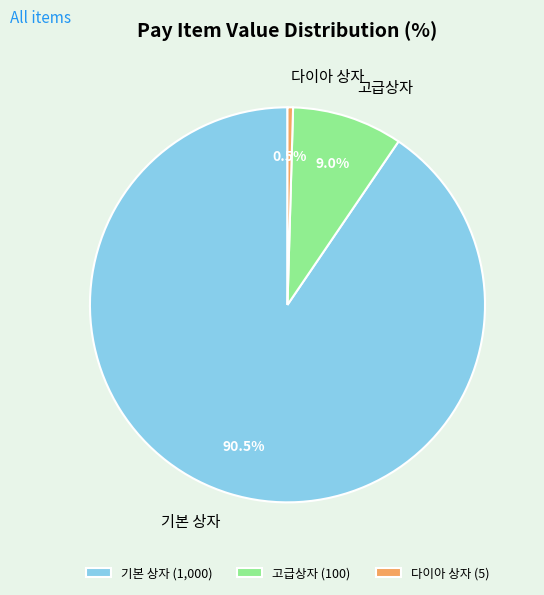

To the nearest percent, what percentage of the pie is 고급상자?

9%